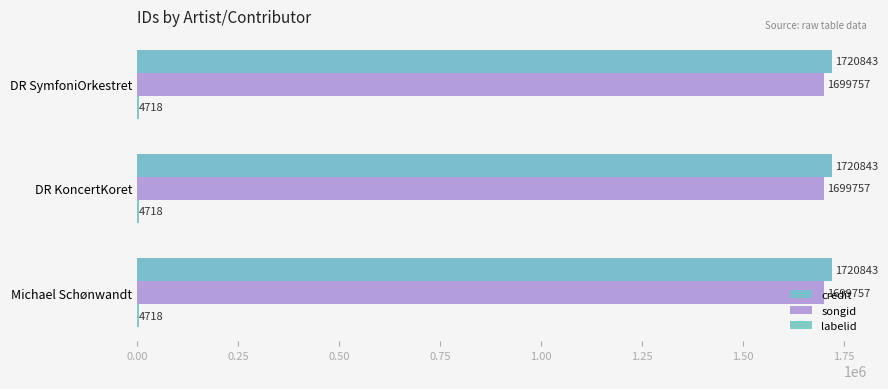

Rank the series by their maximum value, from lowest to highest.

labelid, songid, credit